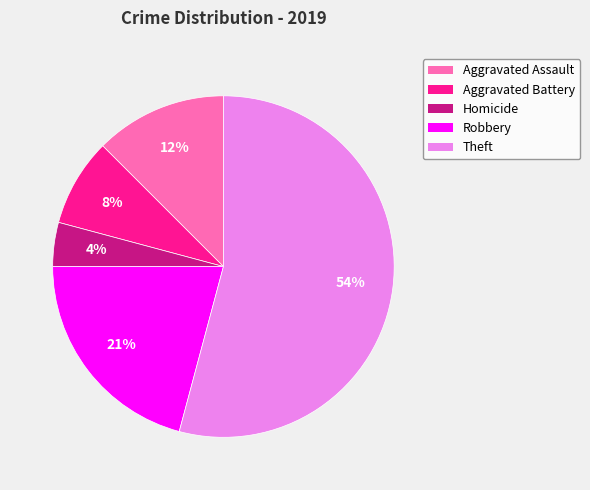

Does Aggravated Assault account for over 50% of the chart?

No